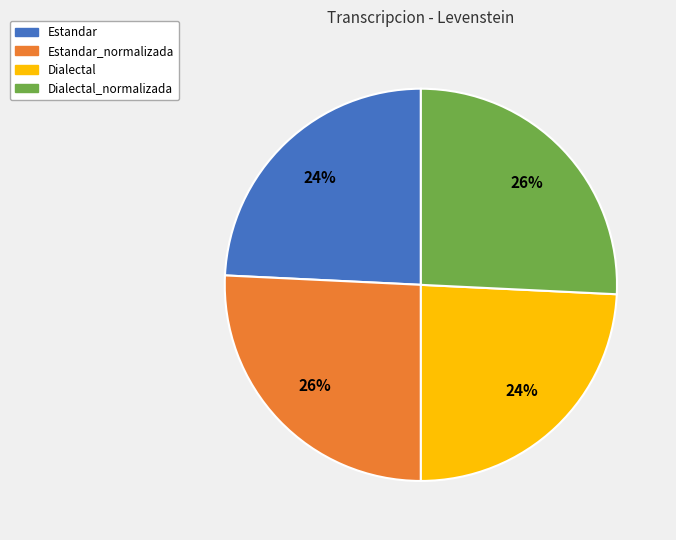

How many slices are in this pie chart?

4